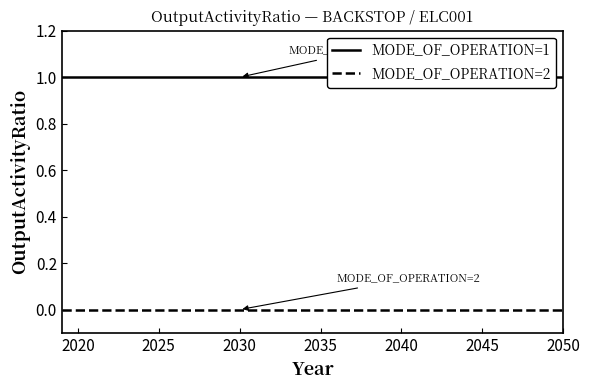

At 2050, list the series in order from largest to smallest.

MODE_OF_OPERATION=1, MODE_OF_OPERATION=2